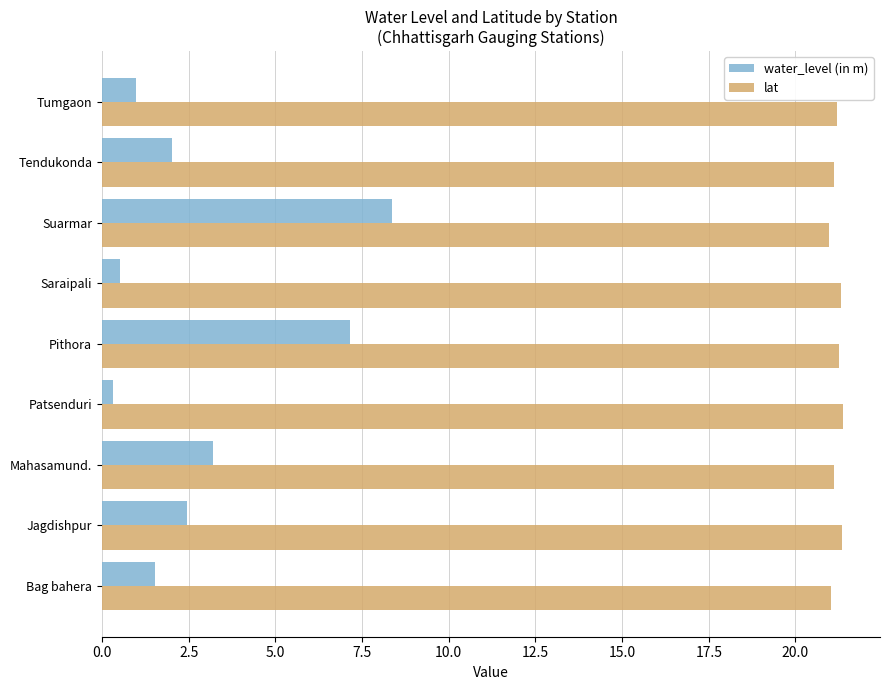

The lat series shows 13.1 at Patsenduri. True or false?

False